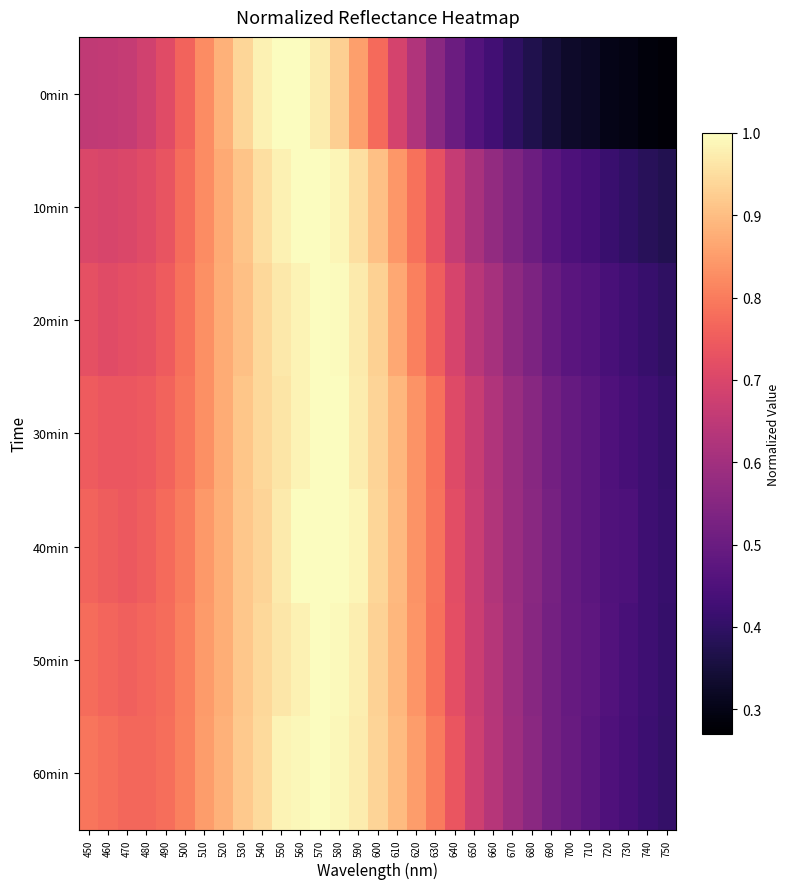

Rank the series by their maximum value, from lowest to highest.

0min, 10min, 20min, 30min, 40min, 50min, 60min